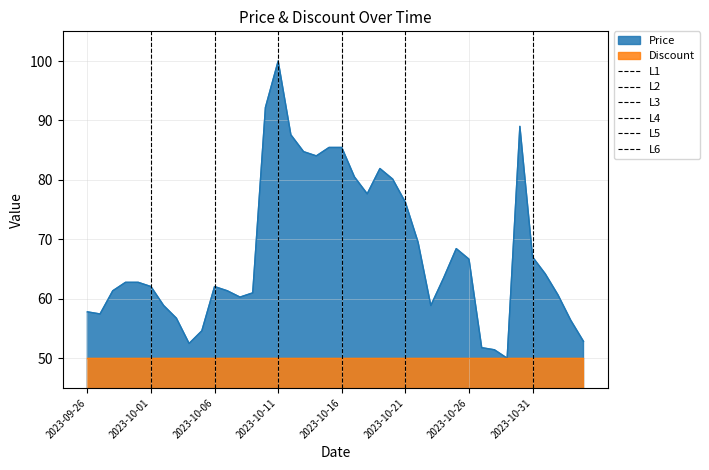

What is the maximum value for Price?

100.0